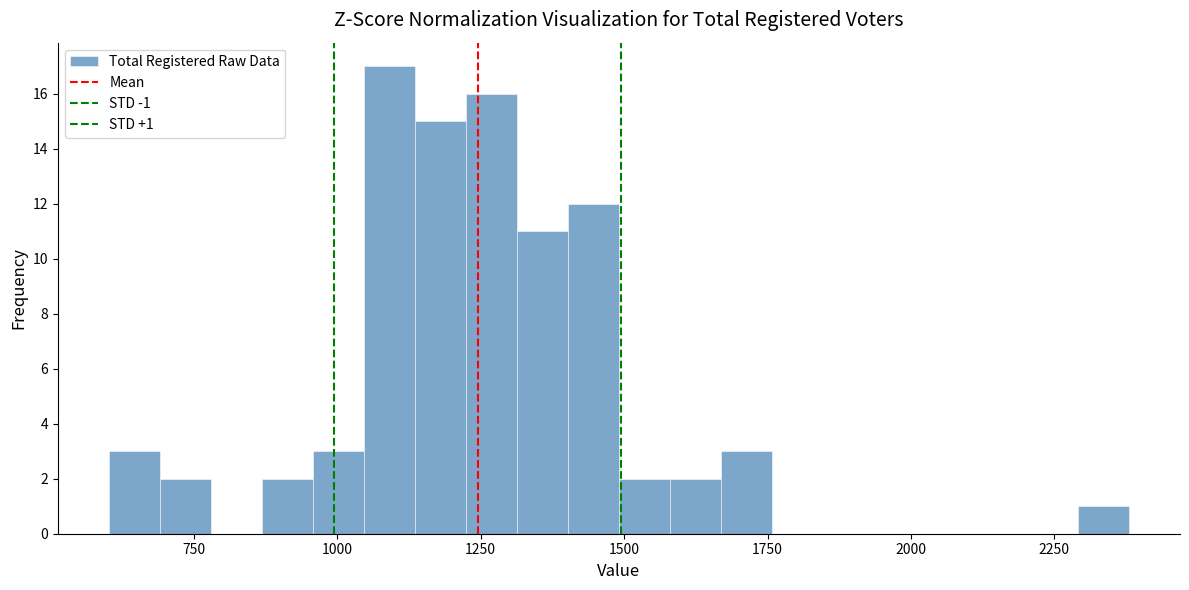

Read against the x-axis, roughly where is the centre of the tallest bar?

1100